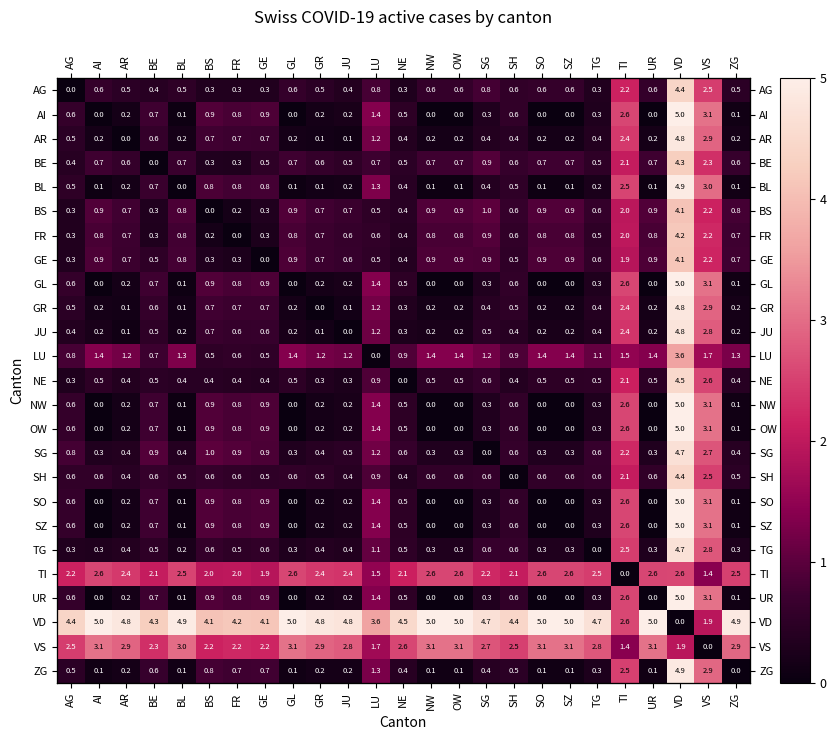

List the series in order of their peak value, highest first.

AI, GL, NW, OW, SO, SZ, UR, VD, BL, ZG, AR, GR, JU, TG, SG, NE, SH, AG, BE, FR, GE, BS, LU, VS, TI